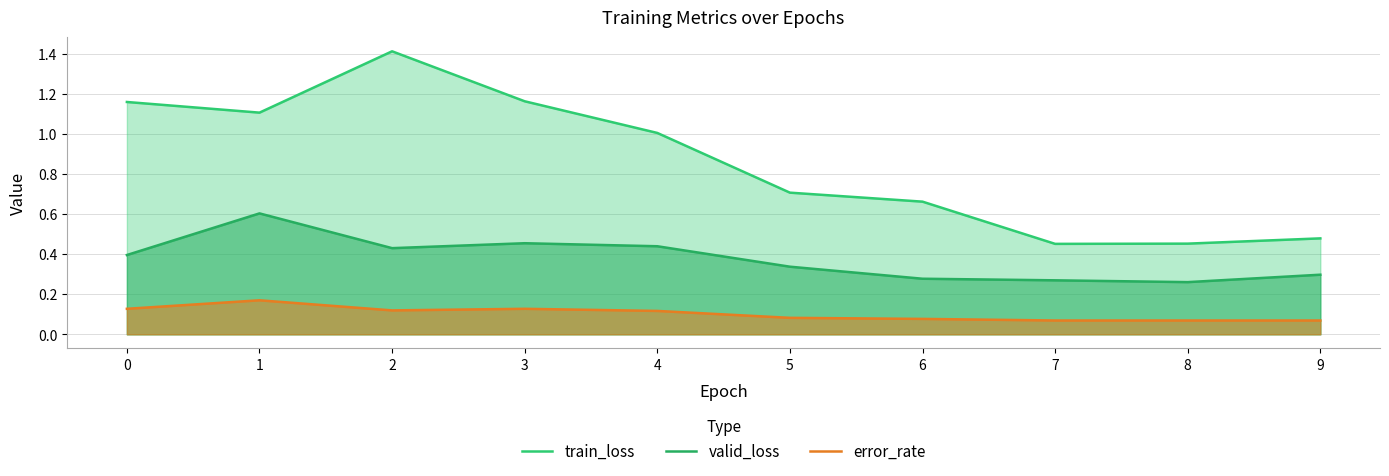

True or false: train_loss and valid_loss intersect in this chart.

False